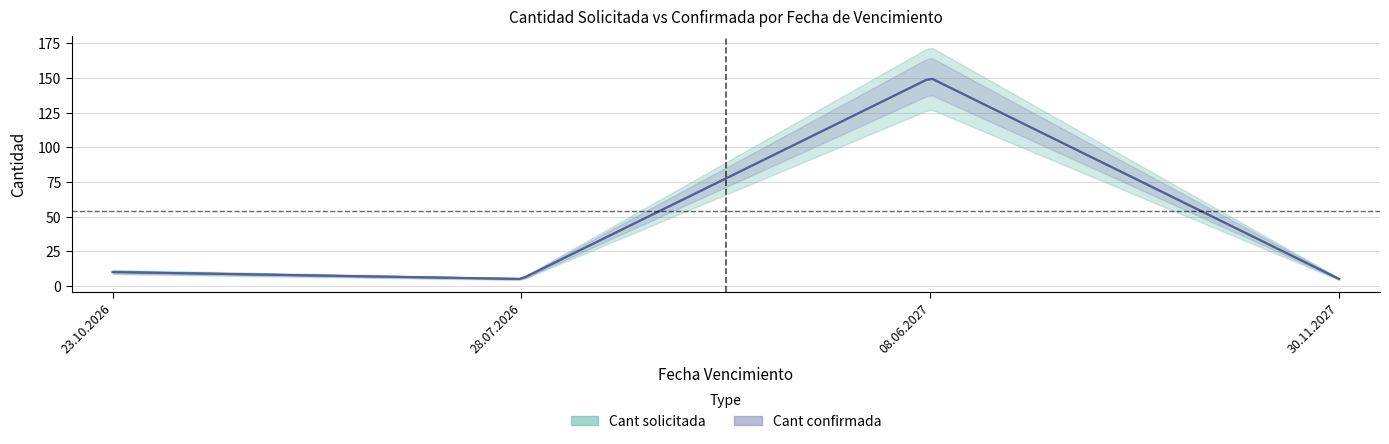

What is the label of the 3rd point from the right?

28.07.2026